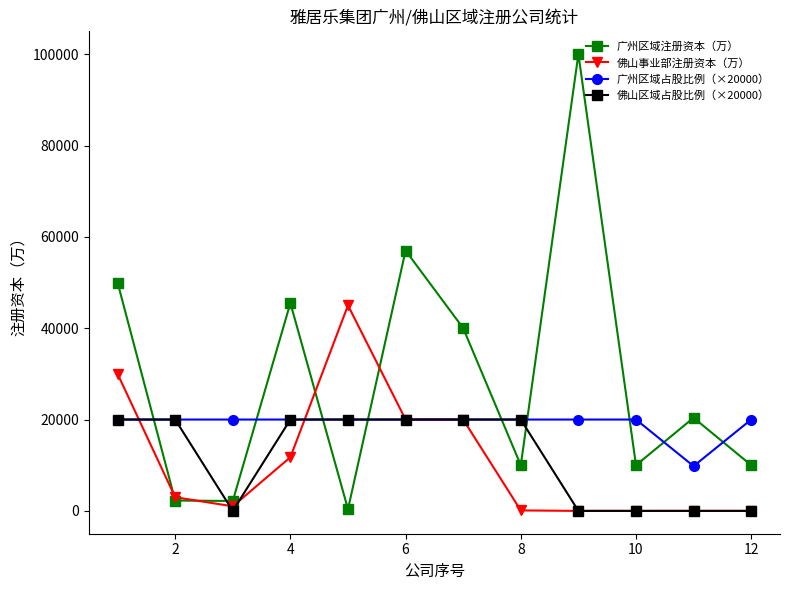

True or false: 广州区域注册资本（万） has more than 1 interior local peaks.

True